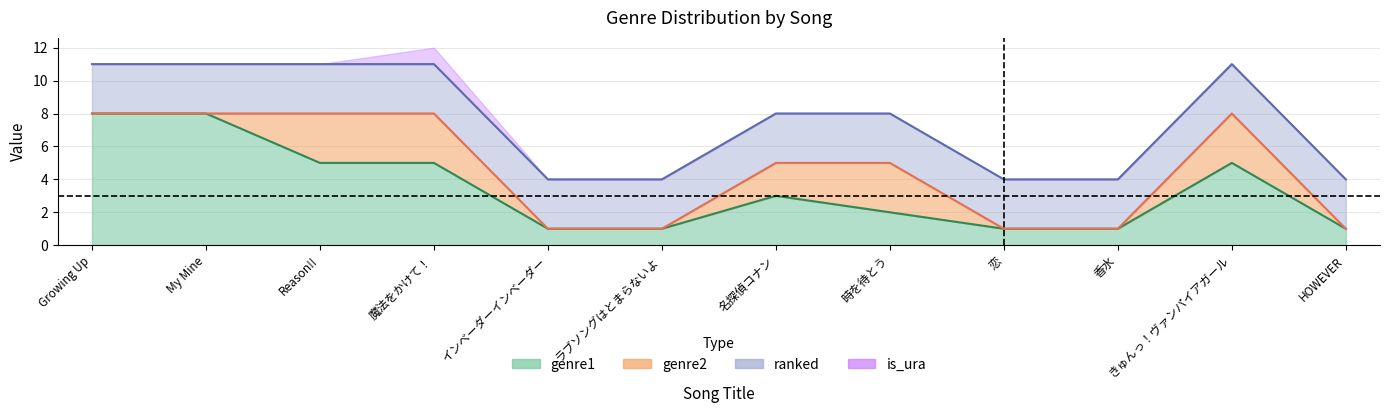

Does the chart have visible grid lines?

Yes